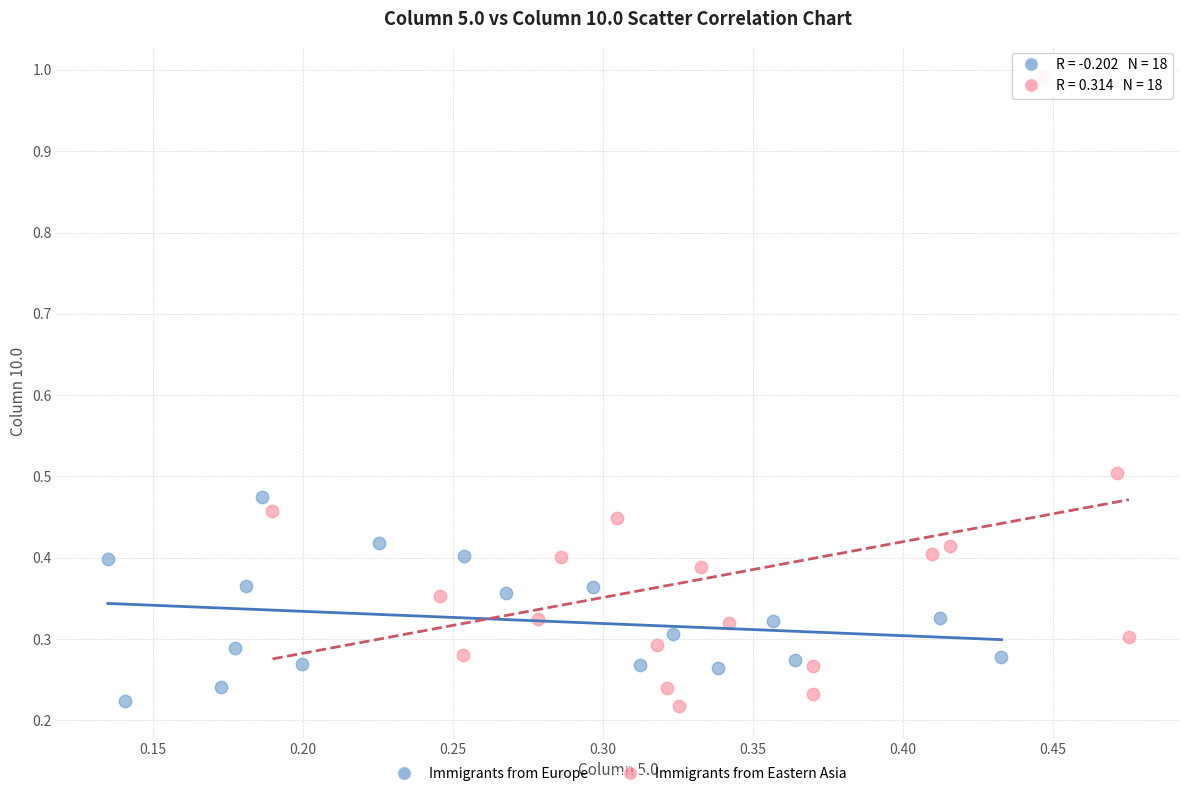

Which series contains the highest Y value?

Immigrants from Eastern Asia